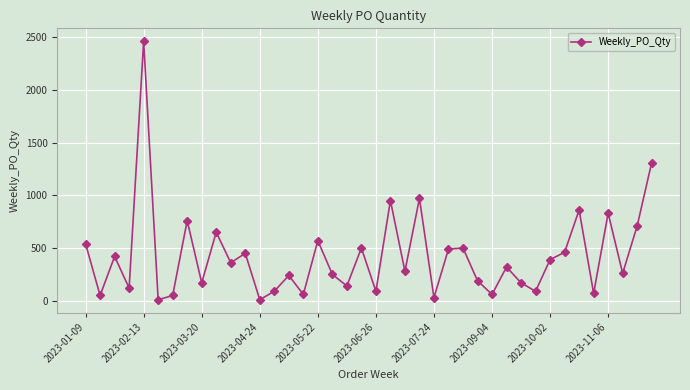

What is the smallest value displayed?

10